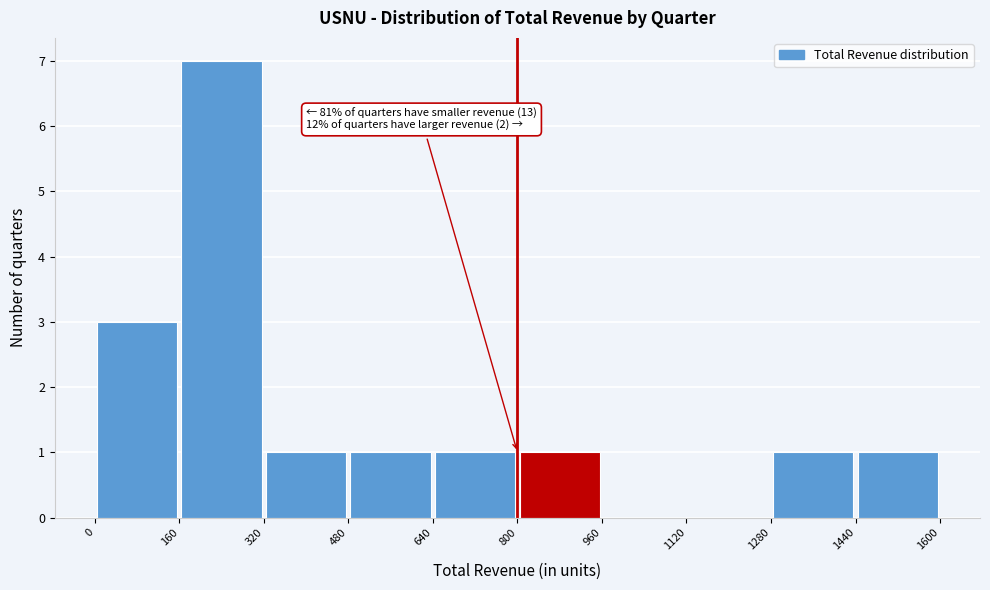

Which range on the x-axis has the tallest bar?

160 to 320